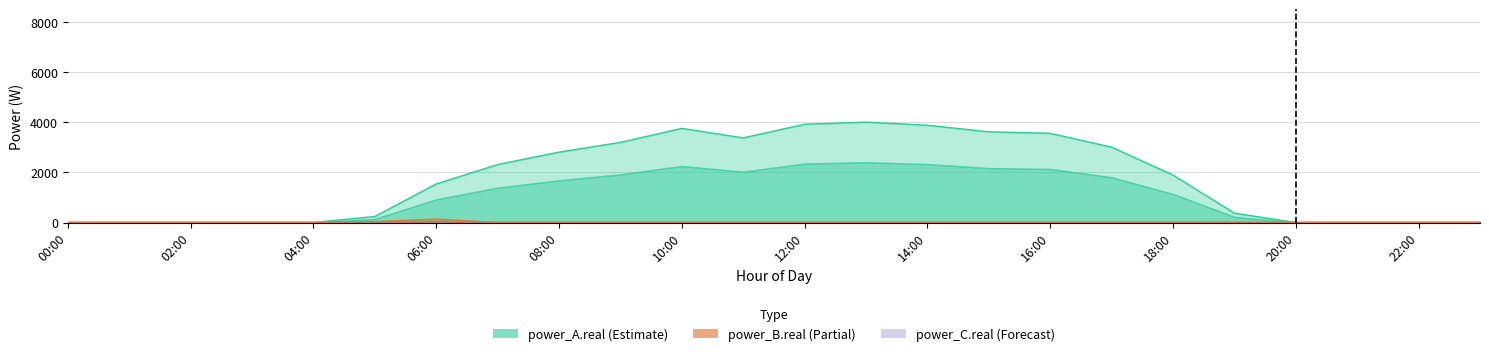

True or false: power_A.real and power_B.real intersect in this chart.

False